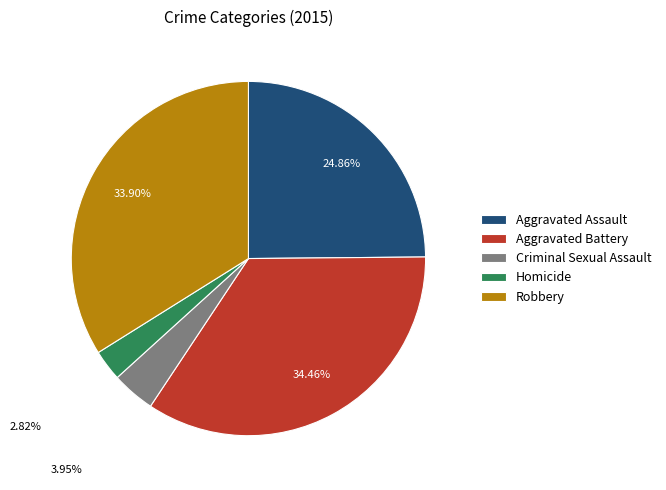

What portion of the pie excludes Aggravated Assault?

75.1%